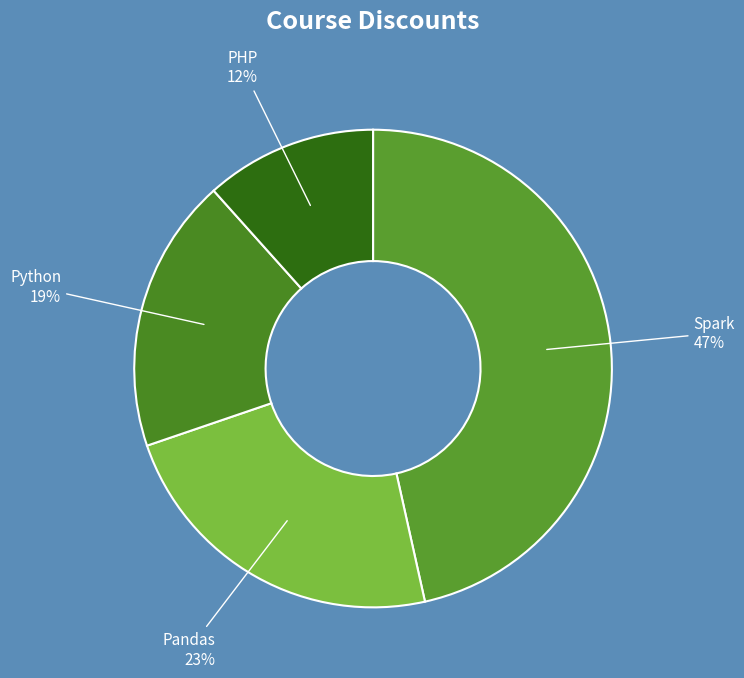

Which has a higher value, Pandas or Spark?

Spark